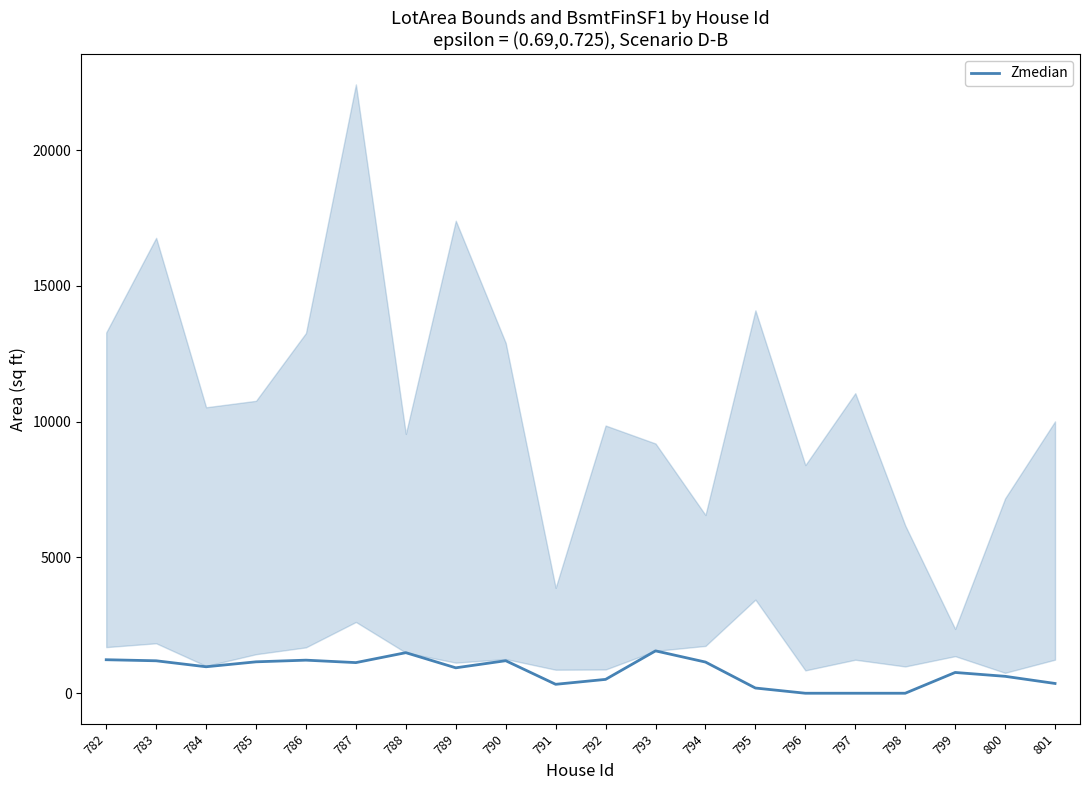

At which label does the data first exceed 975?

782